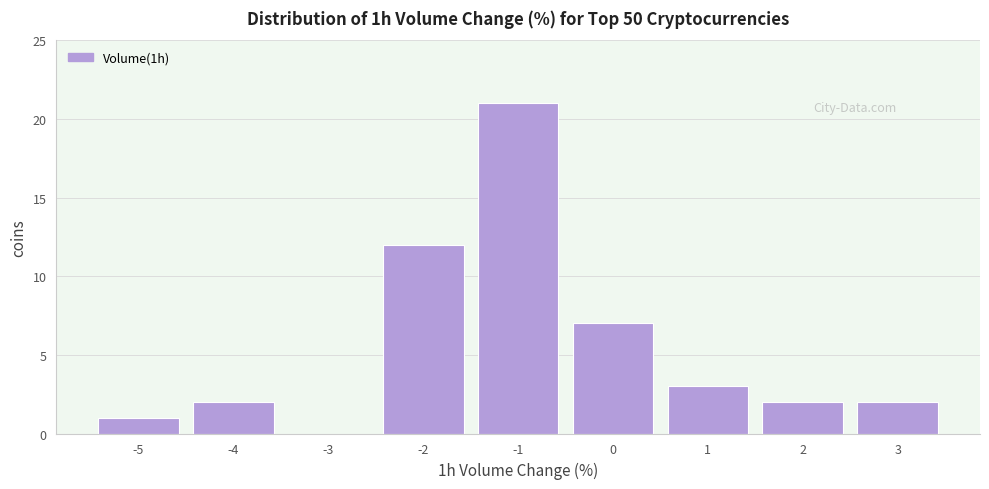

Reading left to right, what are all the values shown in this chart?

-5=1	-4=2	-3=0	-2=12	-1=21	0=7	1=3	2=2	3=2